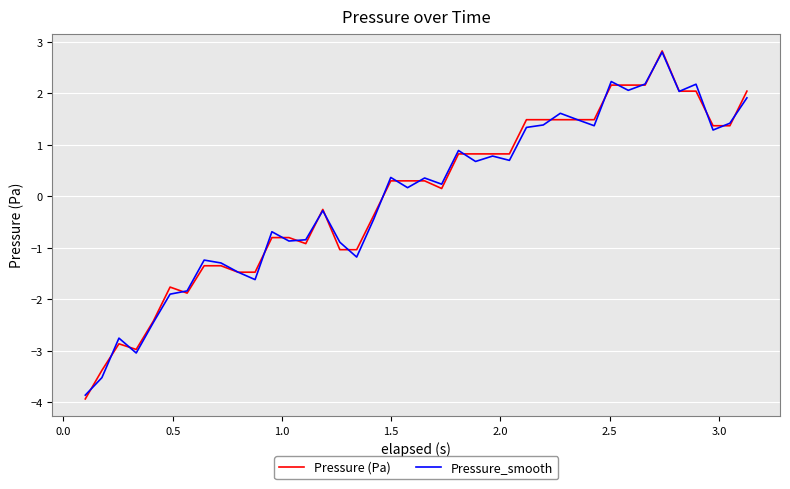

How many lines are shown in the chart?

2